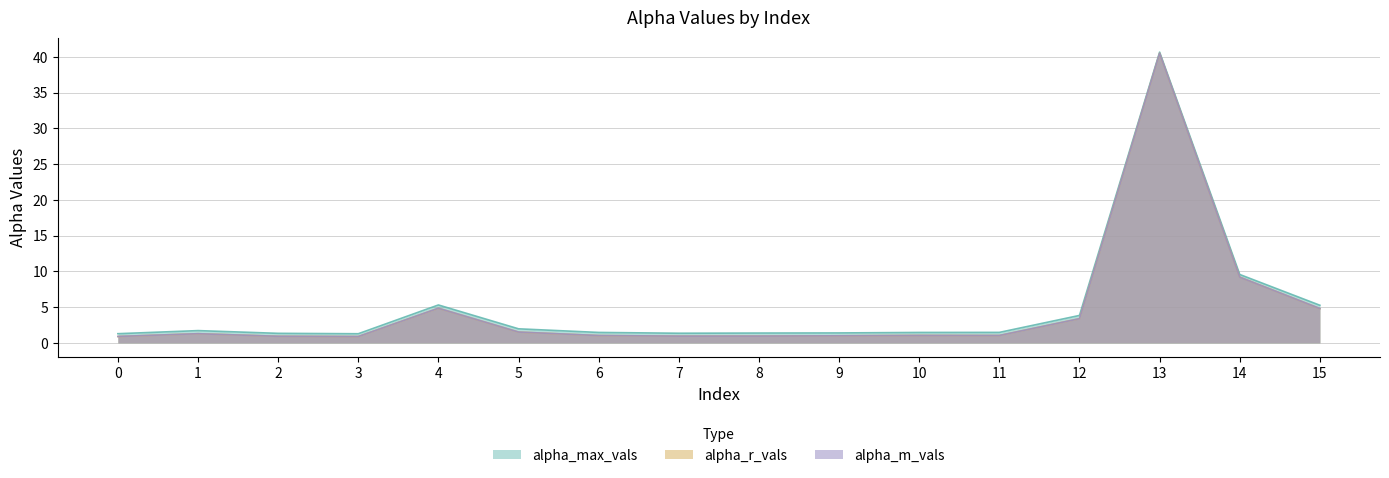

What is the sum of all alpha_r_vals values?

74.2